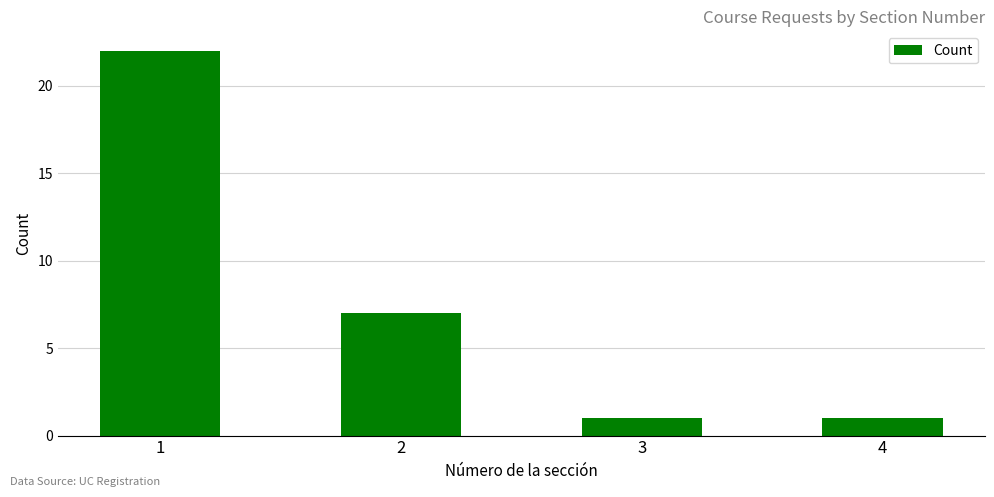

The value at 3 is 2. True or false?

False